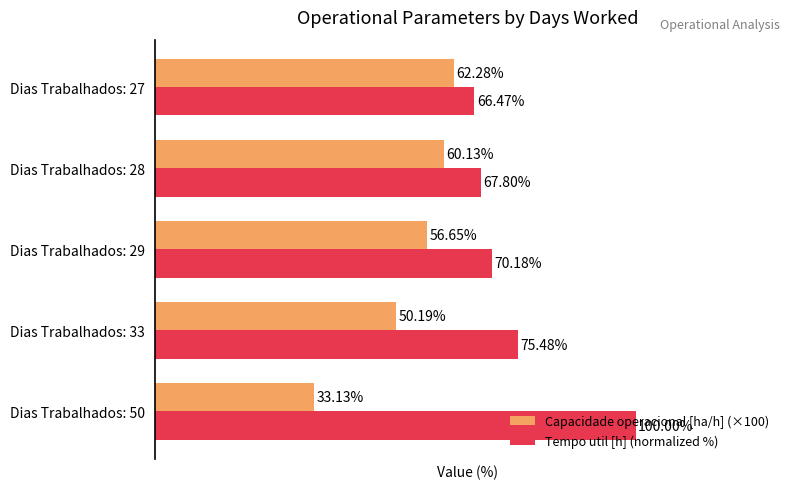

Is the value of Tempo util [h] (normalized %) at Dias Trabalhados: 33 greater than the value of Capacidade operacional [ha/h] (×100) at Dias Trabalhados: 29?

Yes